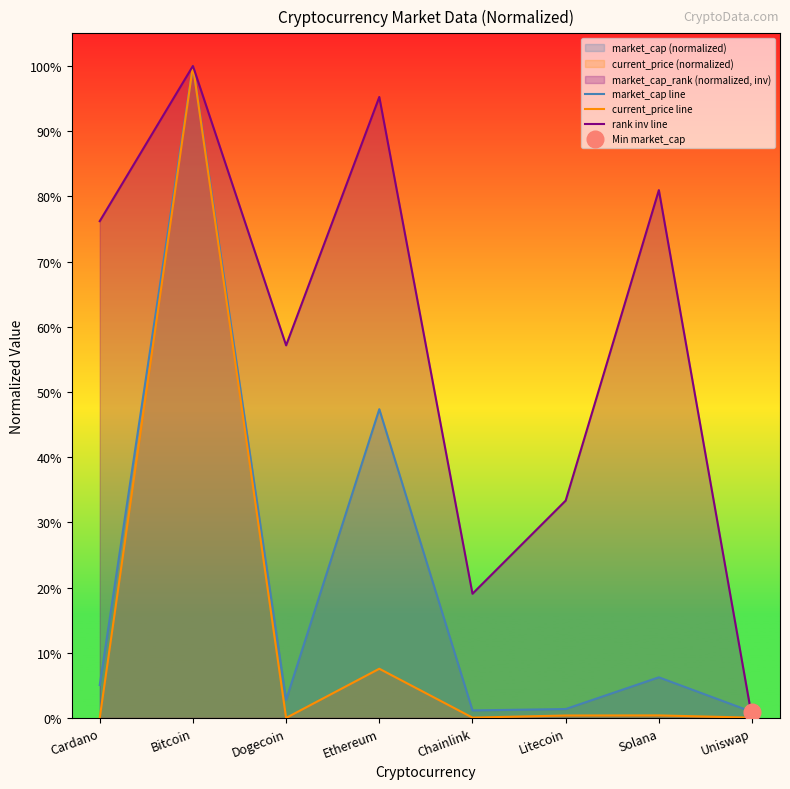

What is the maximum value for current_price line?

1.0